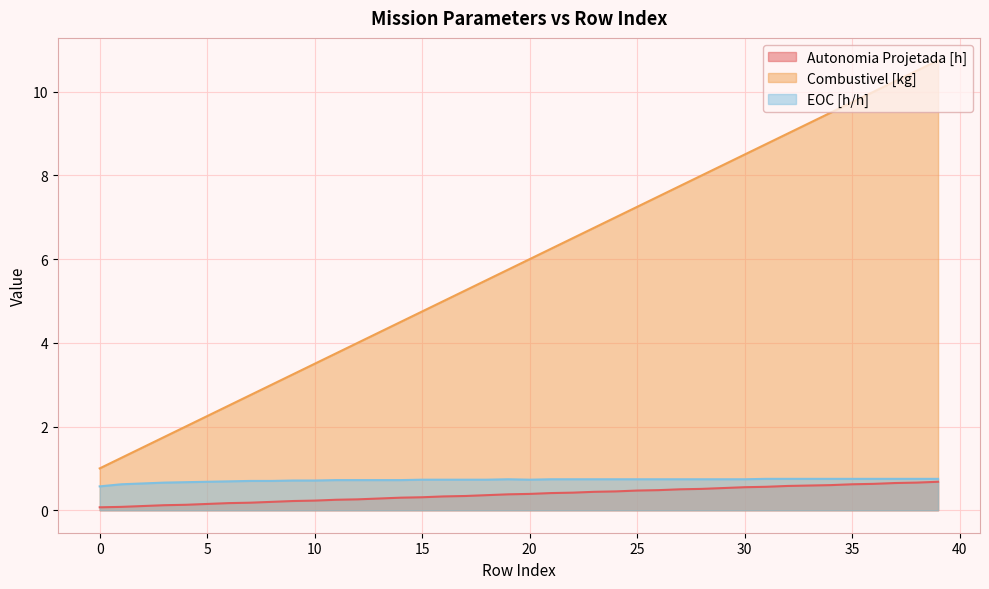

What is the value of the Autonomia Projetada [h] point at the 27th from the left?

0.5